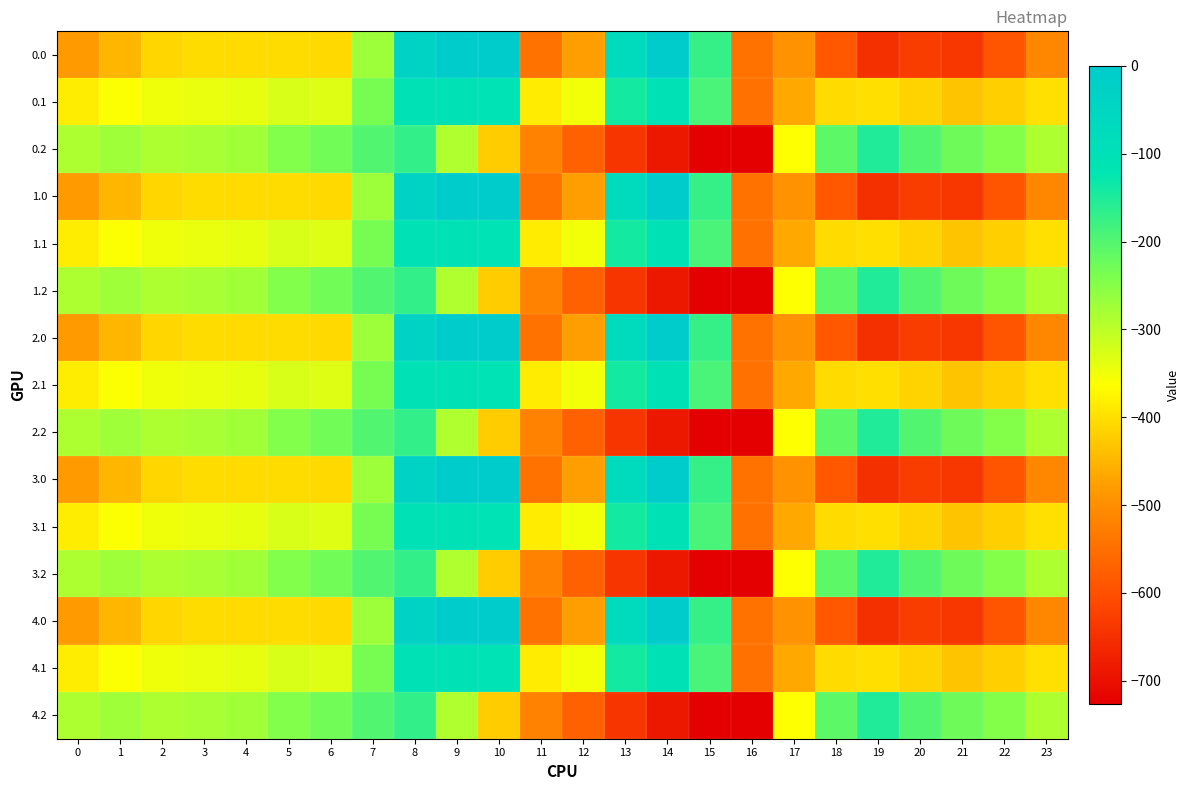

Rank the series at 15 from lowest to highest value.

0.2, 1.2, 2.2, 3.2, 4.2, 0.1, 1.1, 2.1, 3.1, 4.1, 0.0, 1.0, 2.0, 3.0, 4.0